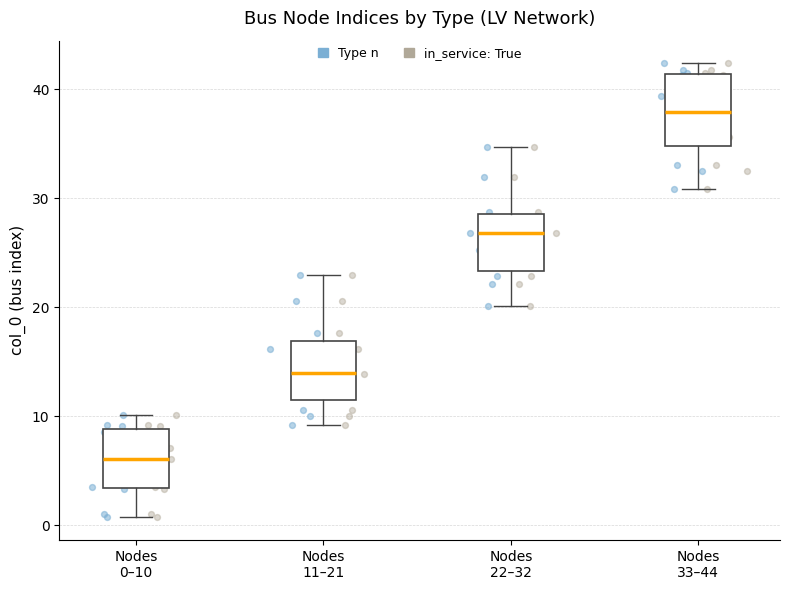

Which box's median line is the lowest?

Nodes 0–10